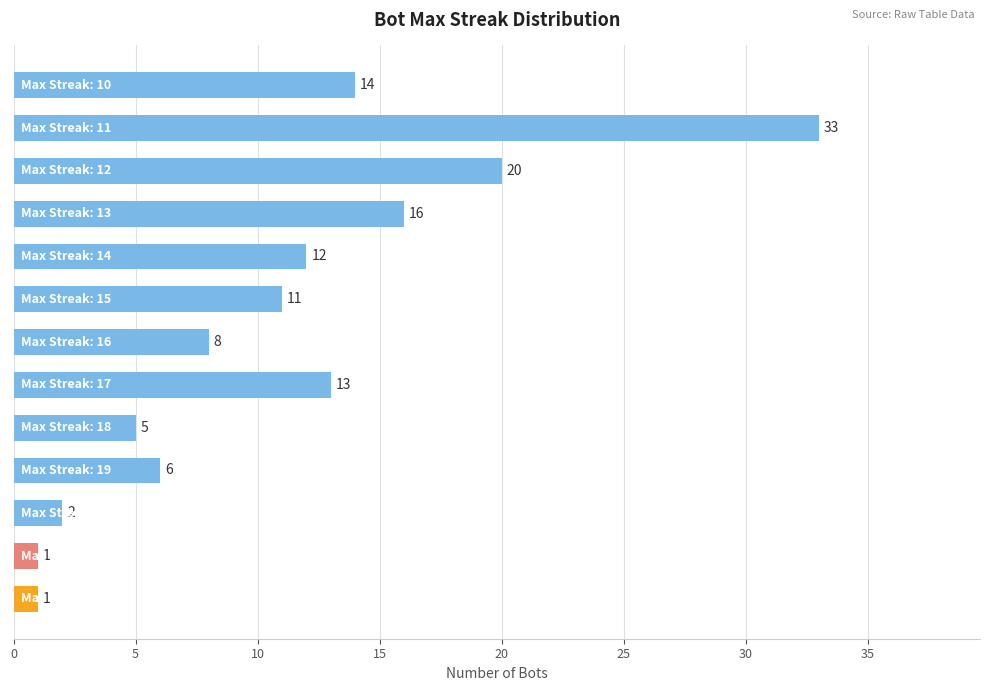

What is the greatest value displayed?

33